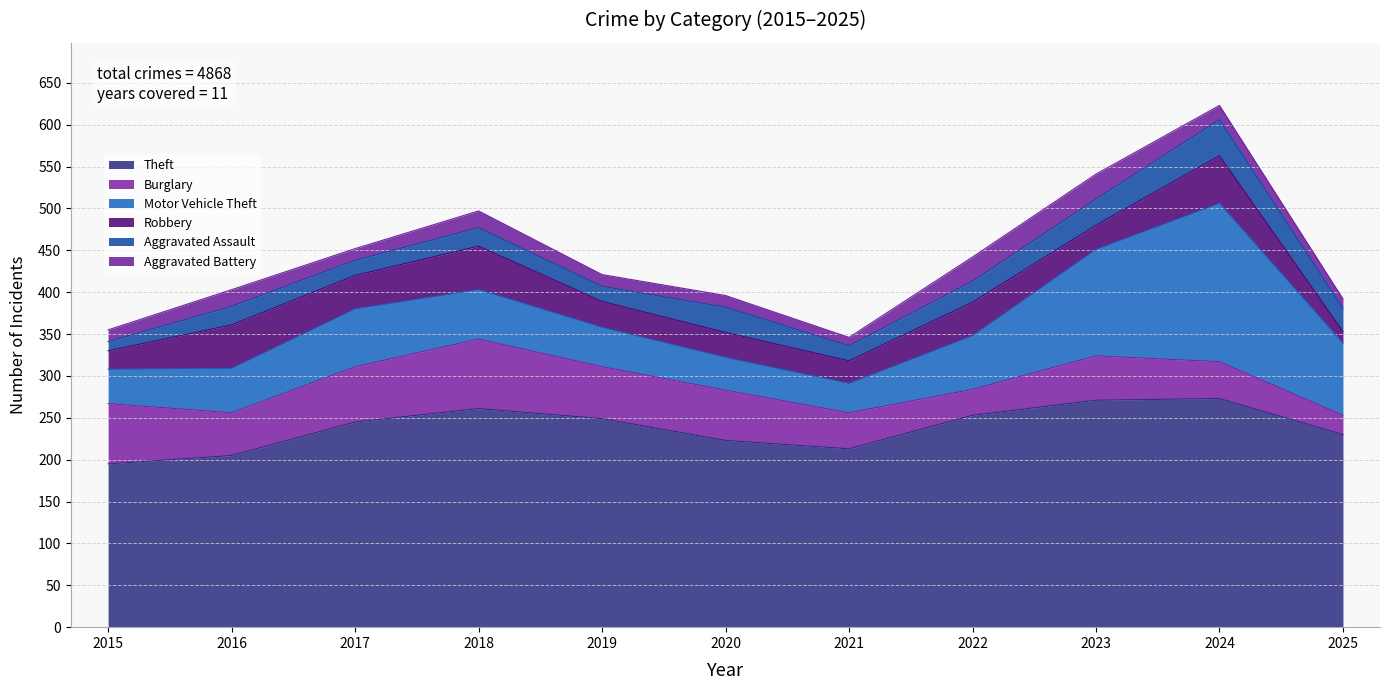

In Robbery, how many points are lower than both neighbors (excluding endpoints)?

3